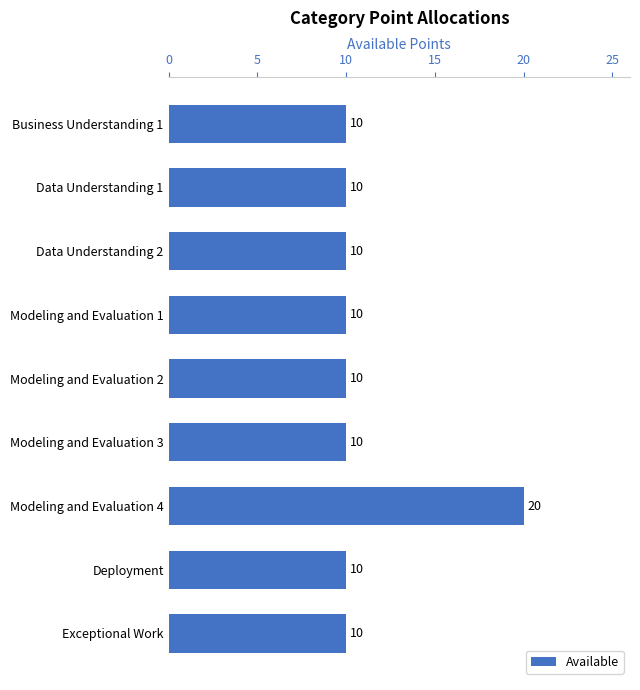

The chart shows a value of 13 at Modeling and Evaluation 3. True or false?

False